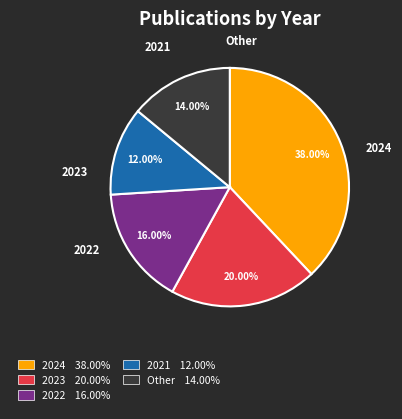

To the nearest percent, what is the difference between the 2021 and 2022 slice percentages?

4%